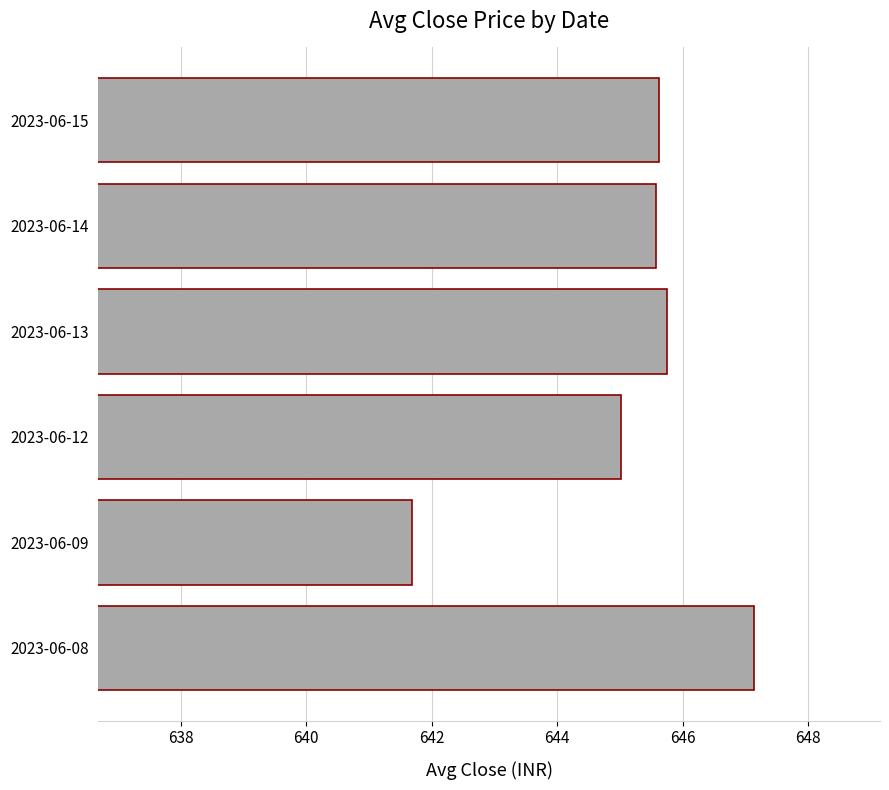

What is the sum of the values at 2023-06-14 and 2023-06-08?

1292.7